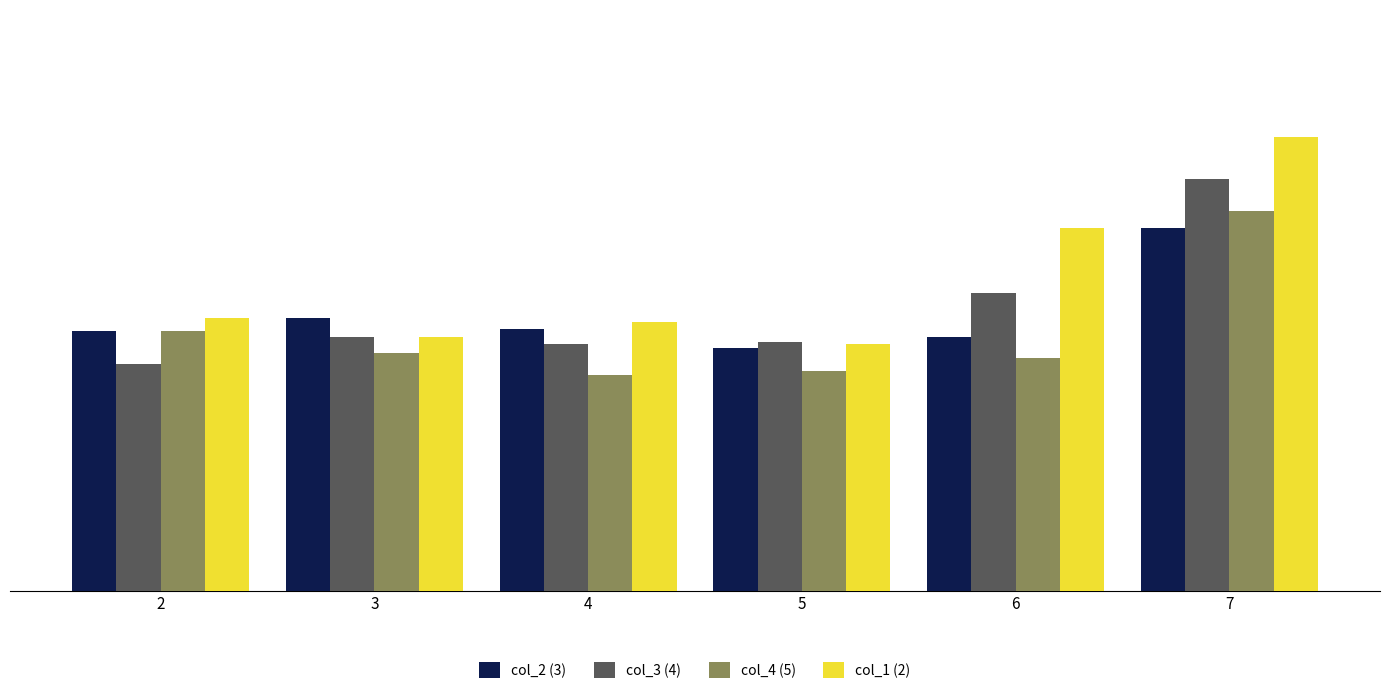

What is the difference between the maximum and minimum values in the col_4 (5) series?

0.9